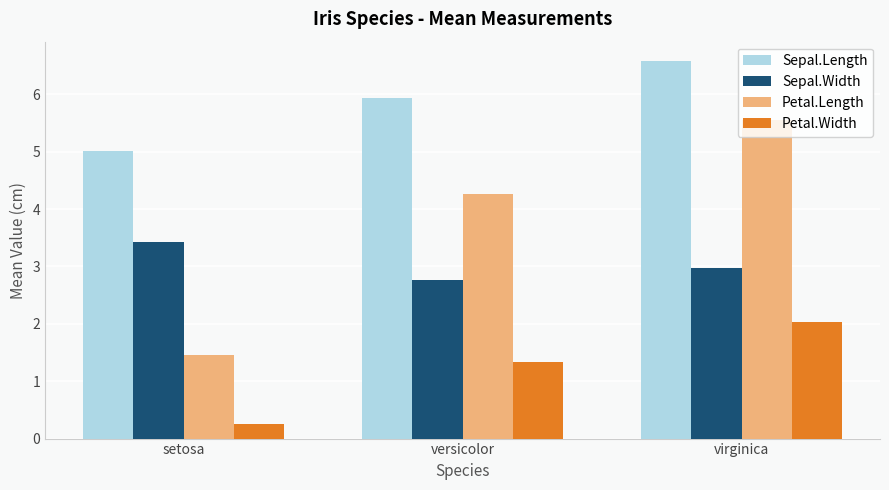

What is the difference between the highest and lowest values at setosa?

4.8